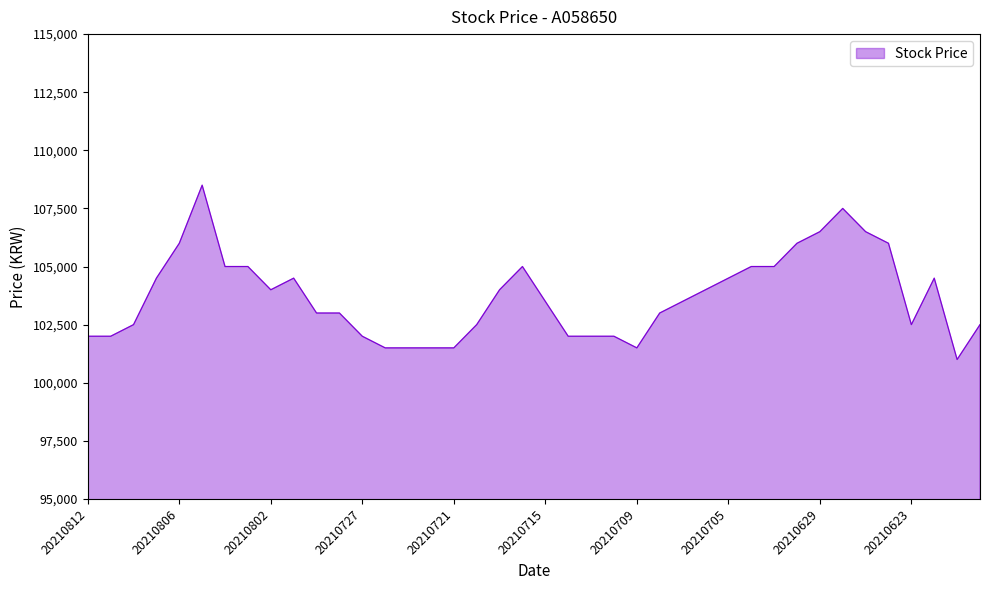

What is the difference between the maximum and minimum values?

7500